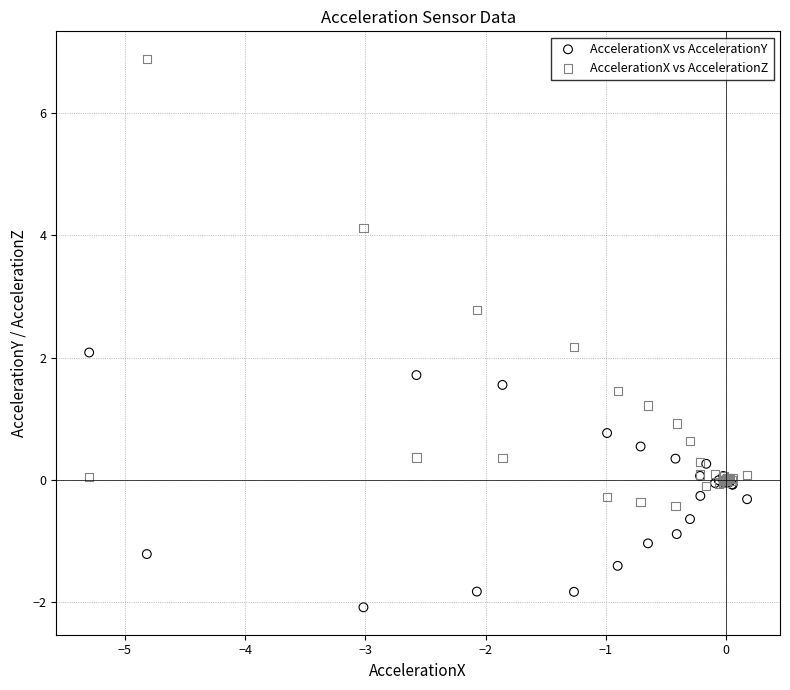

Which series has the widest spread of Y values?

AccelerationX vs AccelerationZ